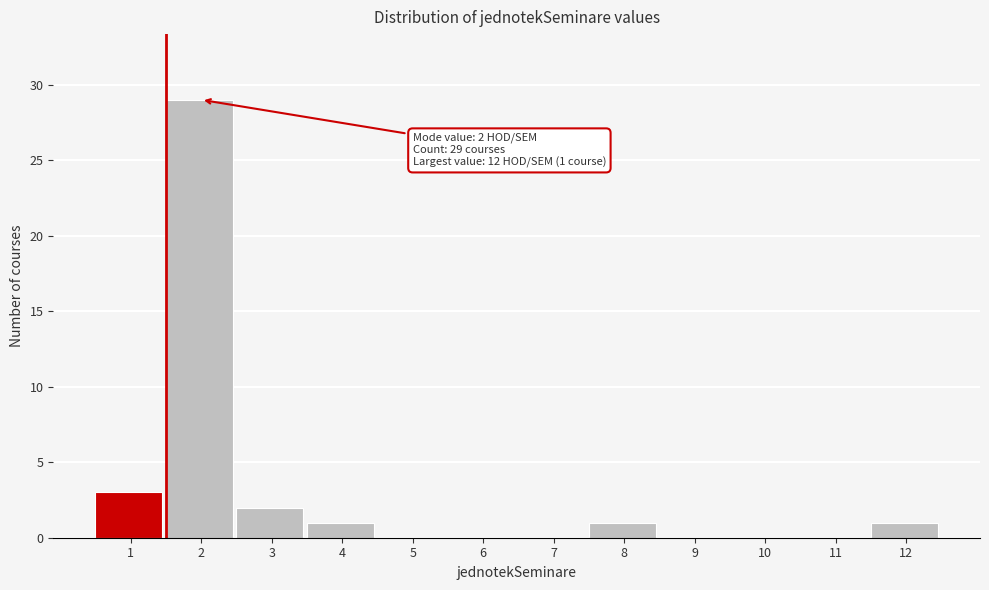

Reading right to left, what are all the values shown in this chart?

12=1	11=0	10=0	9=0	8=1	7=0	6=0	5=0	4=1	3=2	2=29	1=3